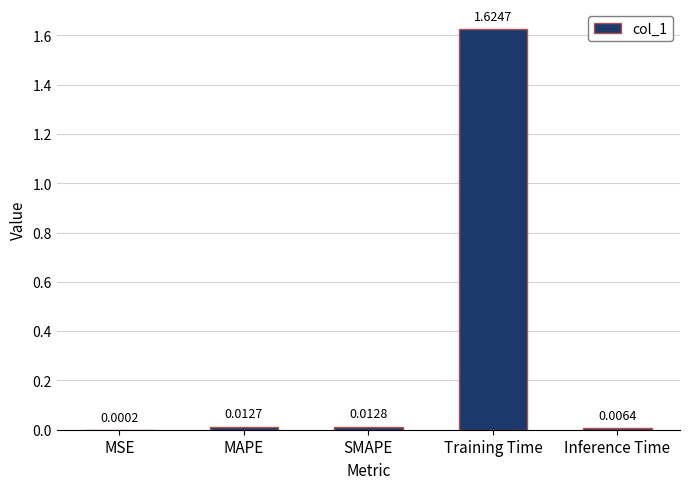

Which has a higher value, Training Time or SMAPE?

Training Time